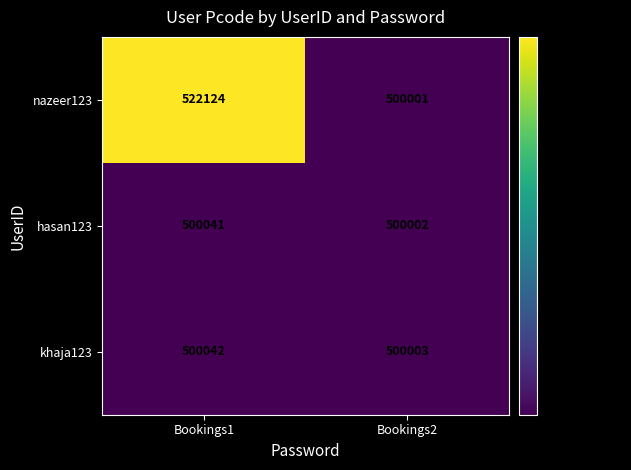

Reading left to right, what are all the values shown in this chart?

nazeer123: Bookings1=522124	Bookings2=500001
hasan123: Bookings1=500041	Bookings2=500002
khaja123: Bookings1=500042	Bookings2=500003